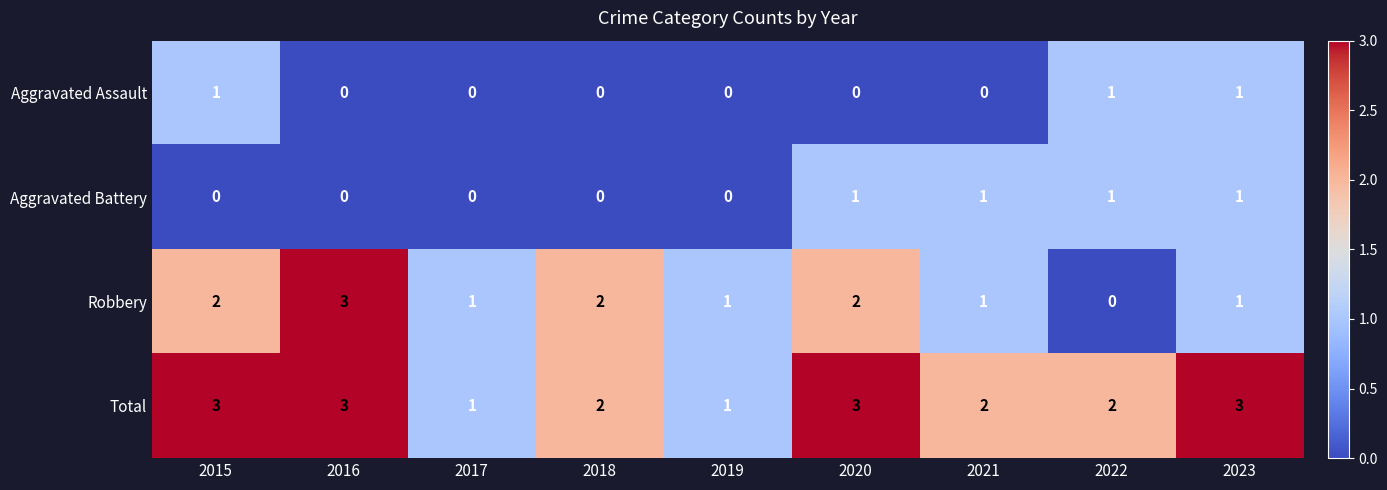

What is the sum of all Robbery values?

13